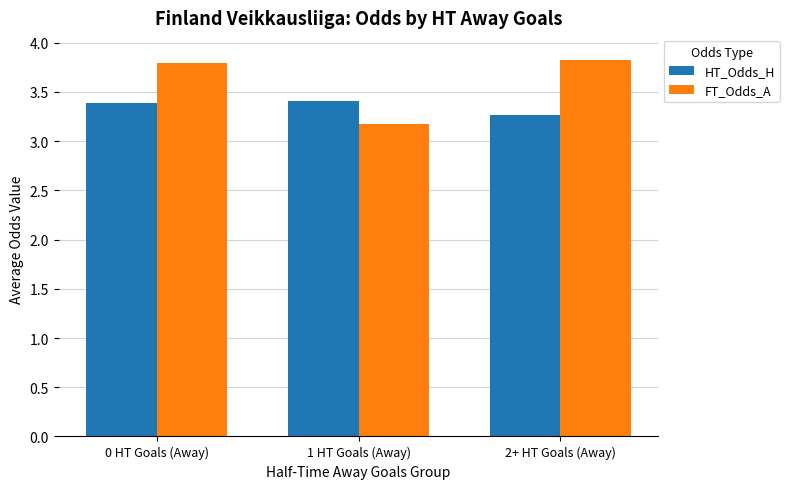

Are the bars grouped side by side (vs. stacked)?

Yes